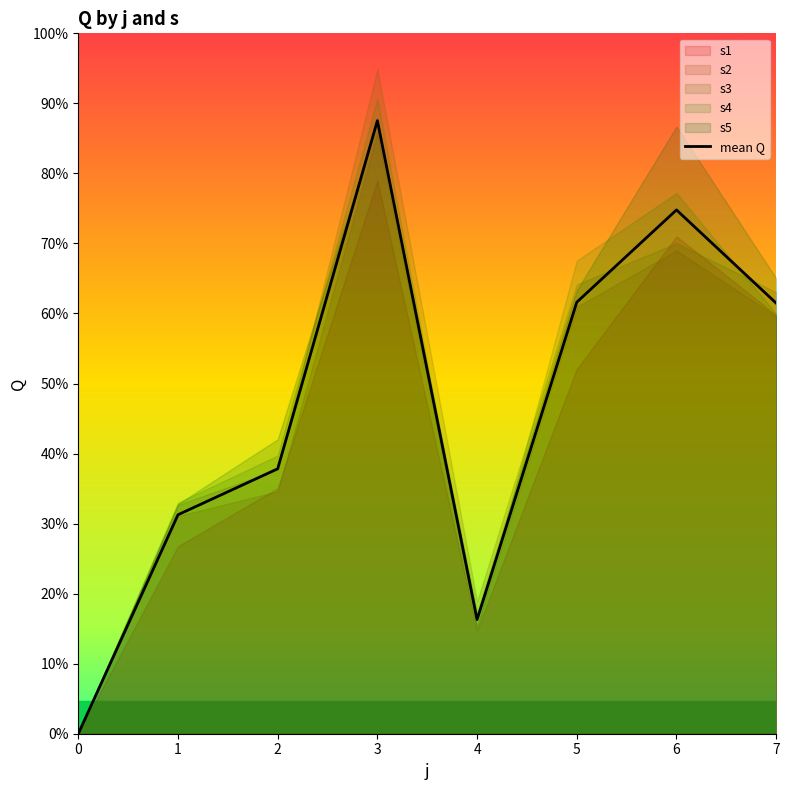

Which label corresponds to the largest value in the chart?

3